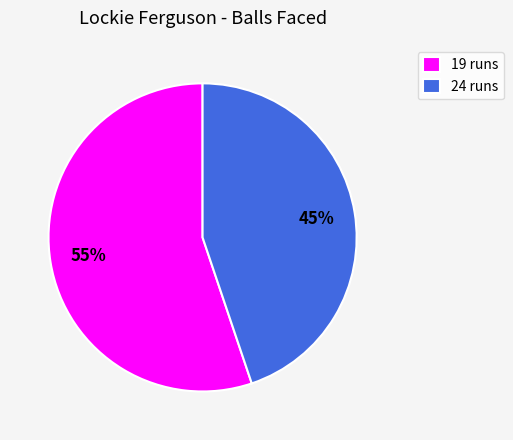

Is the sum of 24 runs and 19 runs greater than half?

Yes